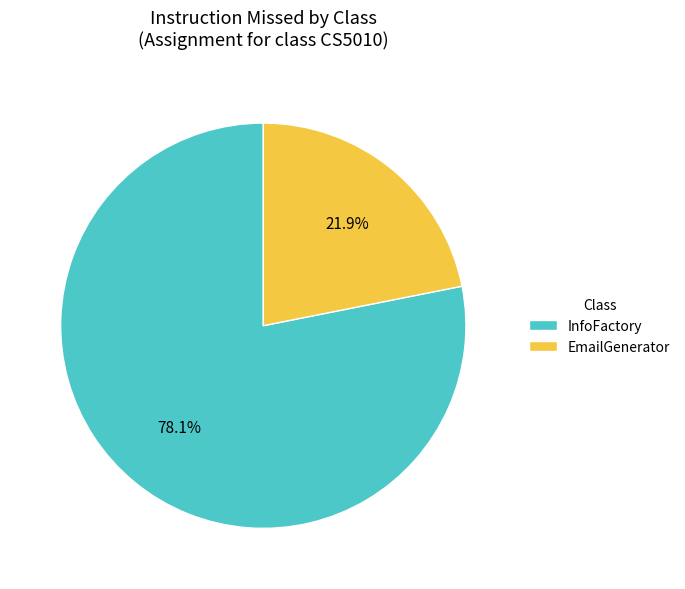

What percentage is the EmailGenerator slice, to the nearest percent?

22%